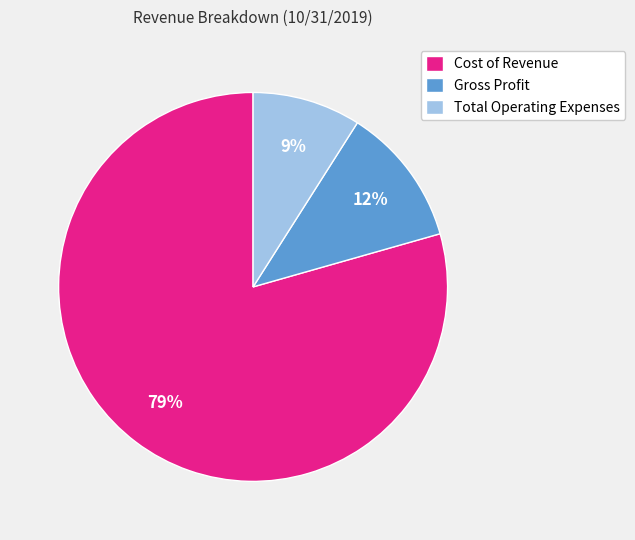

Is the sum of Cost of Revenue and Gross Profit greater than half?

Yes